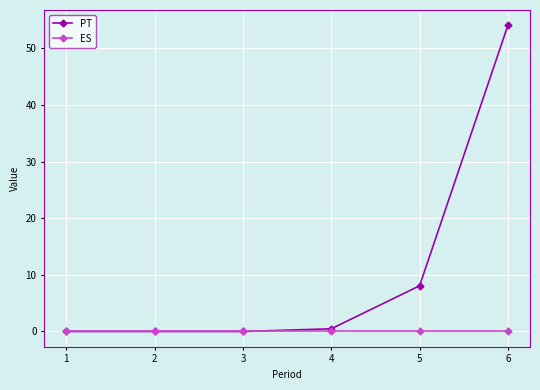

What are all the series names shown in the legend?

PT, ES